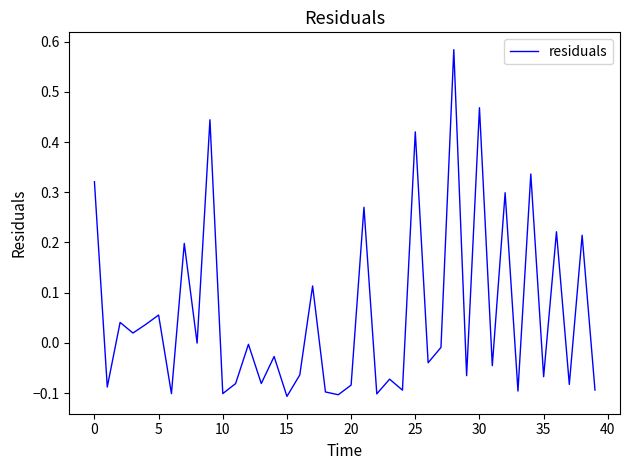

What is the difference between the maximum and minimum values?

0.7